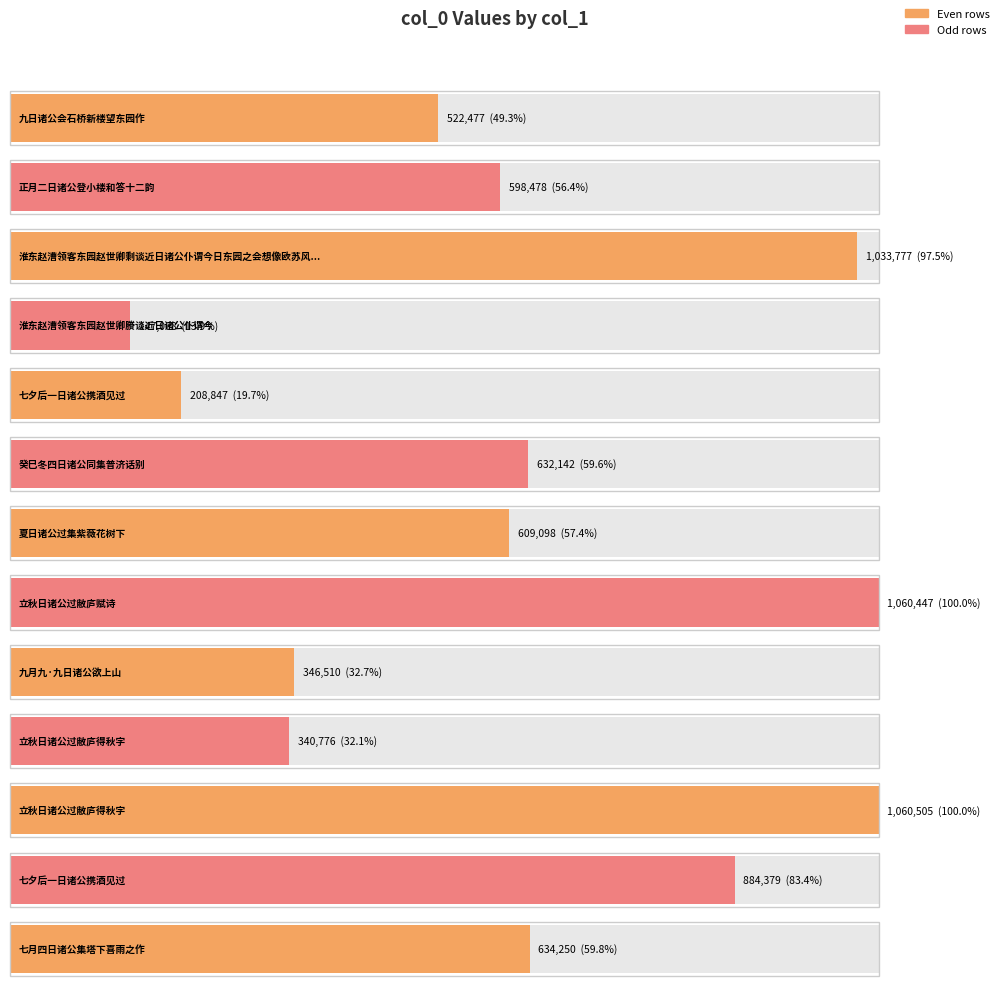

List the labels in order of value, largest first.

立秋日诸公过敝庐得秋字, 立秋日诸公过敝庐赋诗, 淮东赵漕领客东园赵世卿剩谈近日诸公仆谓今日东园之会想像欧苏风流不可见, 七夕后一日诸公携酒见过, 七月四日诸公集塔下喜雨之作, 癸巳冬四日诸公同集普济话别, 夏日诸公过集紫薇花树下, 正月二日诸公登小楼和答十二韵, 九日诸公会石桥新楼望东园作, 九月九·九日诸公欲上山, 立秋日诸公过敝庐得秋字, 七夕后一日诸公携酒见过, 淮东赵漕领客东园赵世卿賸谈近日诸公仆谓今